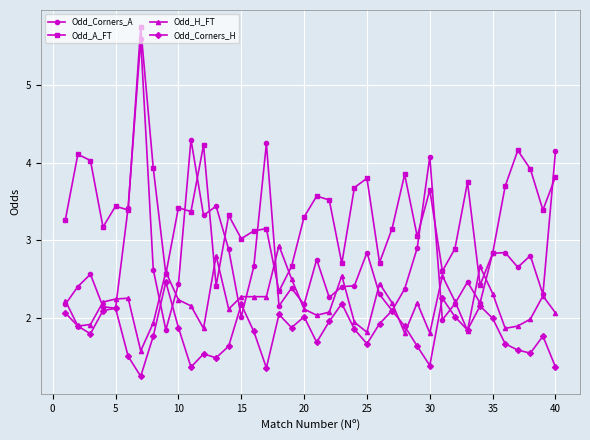

In Odd_Corners_H, how many points are higher than both neighbors (excluding endpoints)?

11